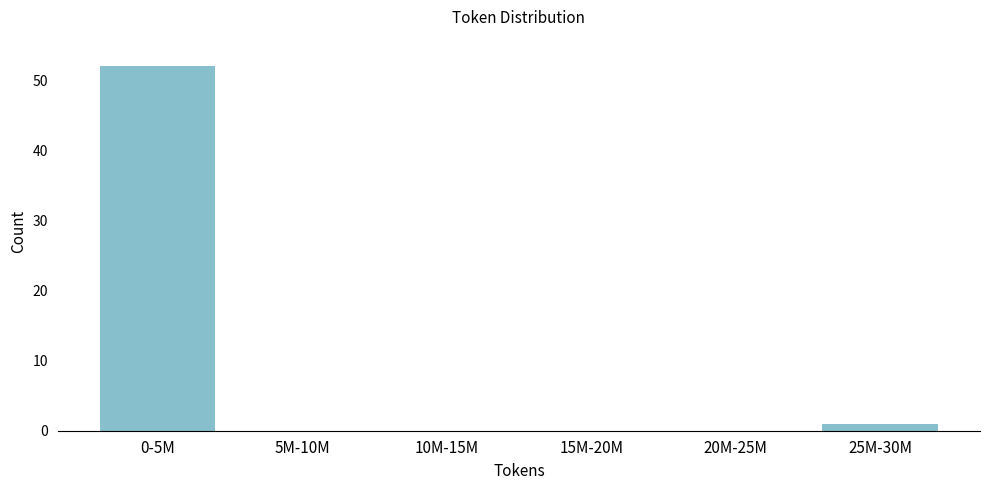

Reading left to right, extract all data points from this chart.

0-5M=52	5M-10M=0	10M-15M=0	15M-20M=0	20M-25M=0	25M-30M=1